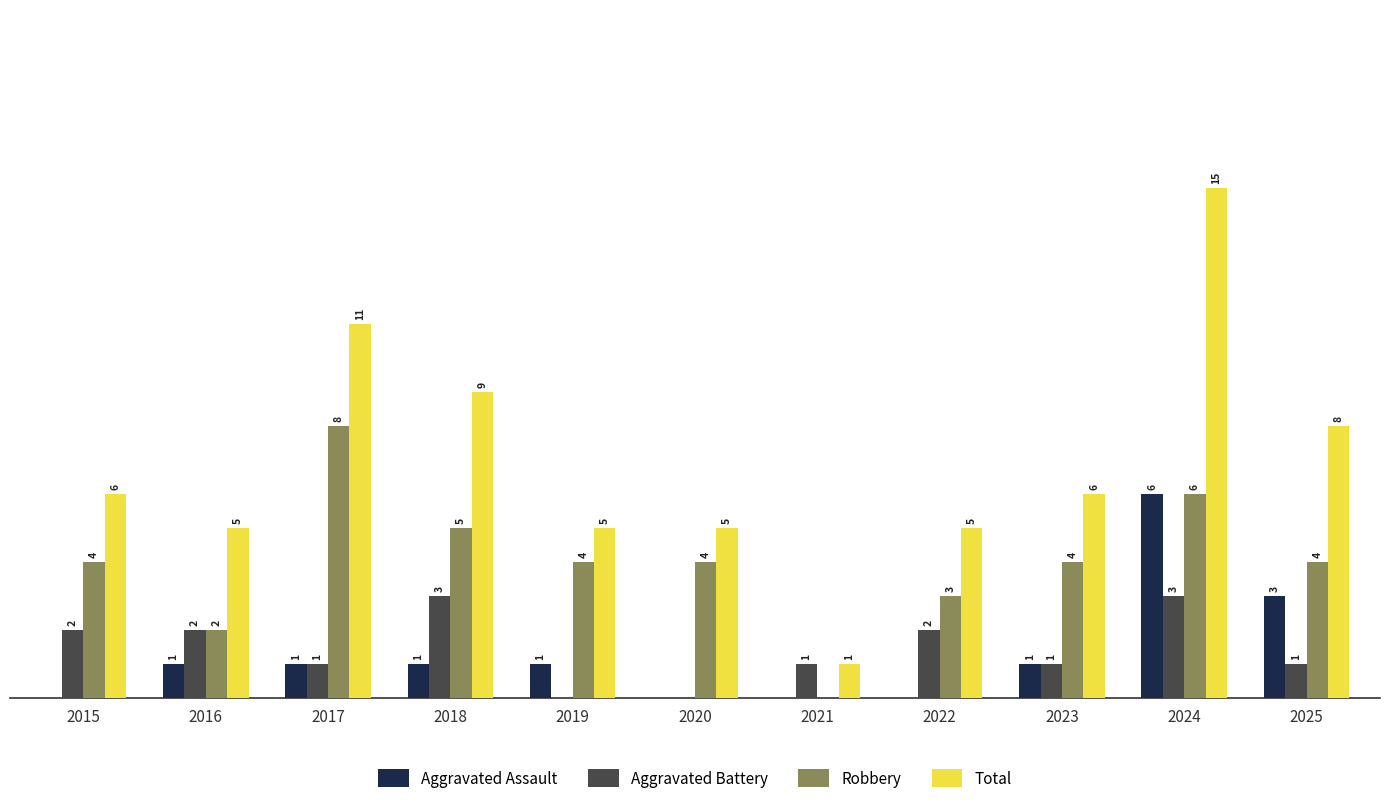

Which series changed the most between 2018 and 2024?

Total